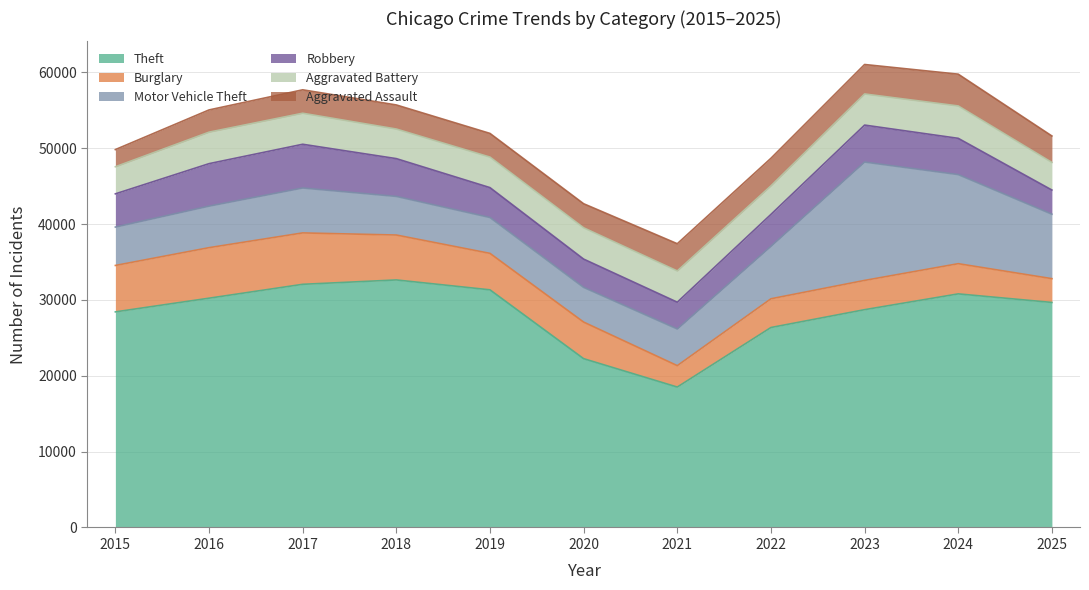

What is the total value across all series at 2016?

55043